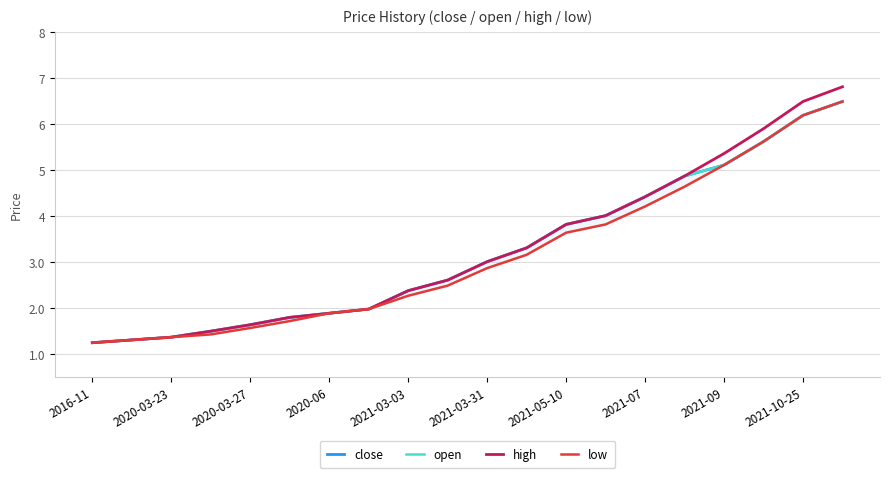

What is the value of the low point at the 2nd from the left?

1.3